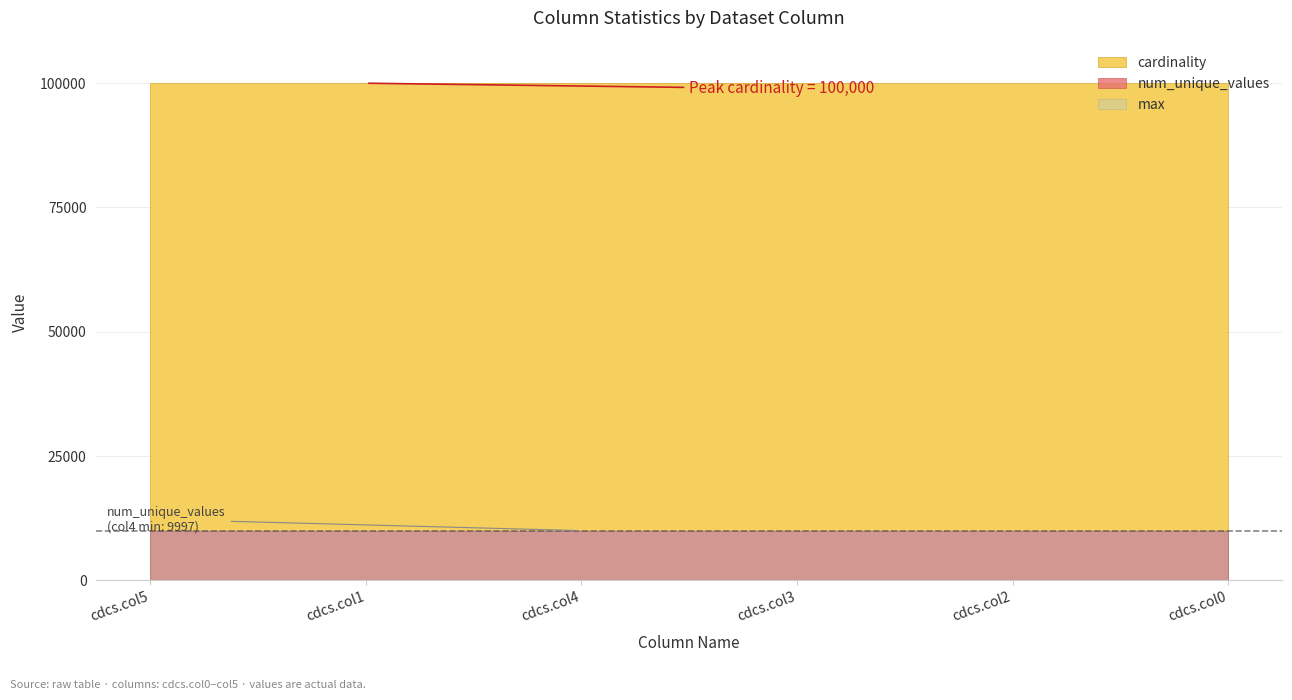

What is the difference between the num_unique_values values at cdcs.col2 and cdcs.col5?

1